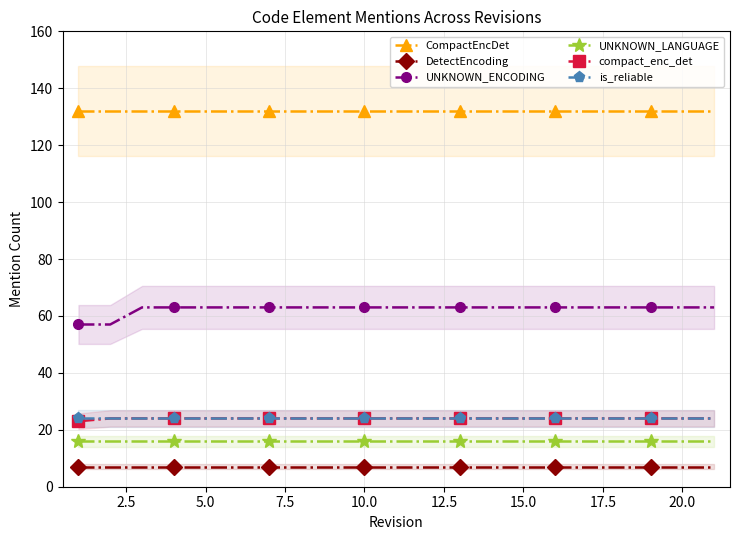

List the series in order of their peak value, highest first.

CompactEncDet, UNKNOWN_ENCODING, compact_enc_det, is_reliable, UNKNOWN_LANGUAGE, DetectEncoding